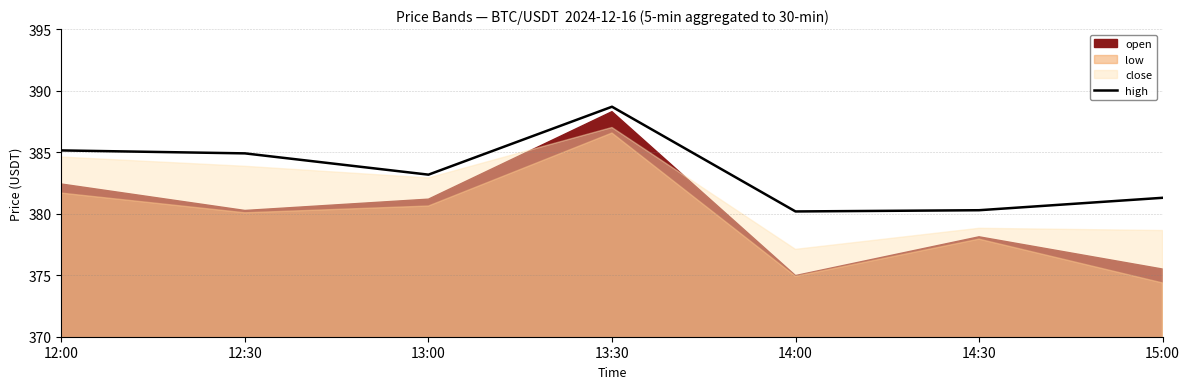

Does the chart display data point markers on the line(s)?

No